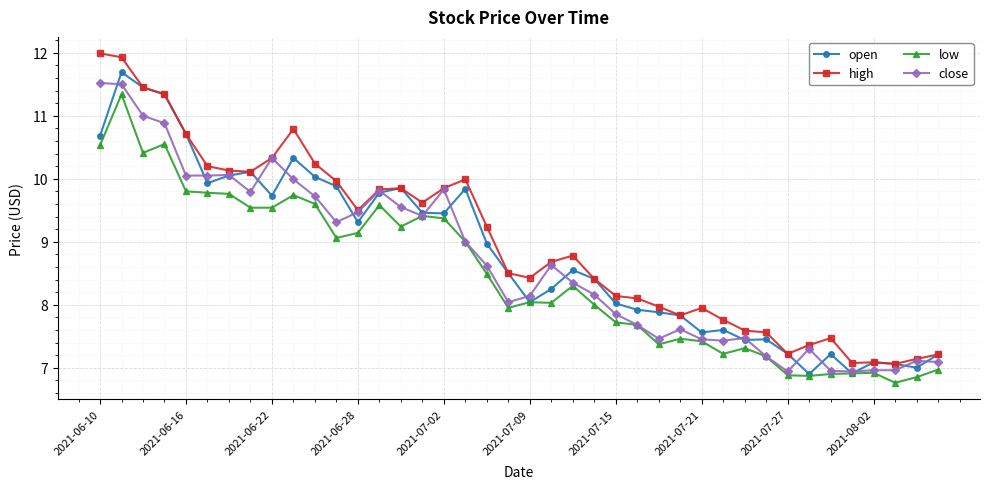

What is the value of the open point at the 40th from the left?

7.2